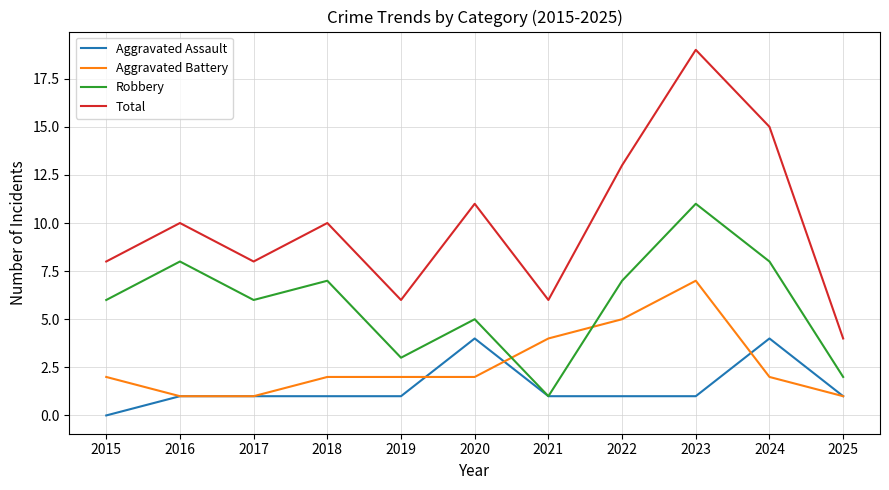

Between 2016 and 2024, which series saw the biggest shift?

Total